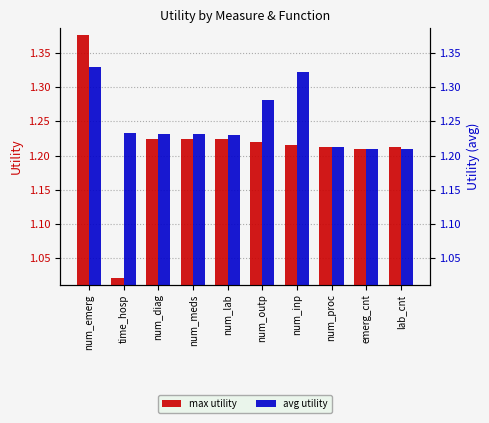

What are all the series names shown in the legend?

max, avg